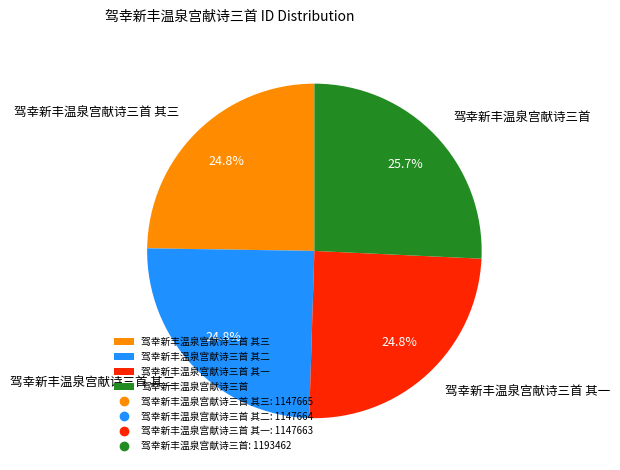

To the nearest percent, what is the average slice percentage?

25%